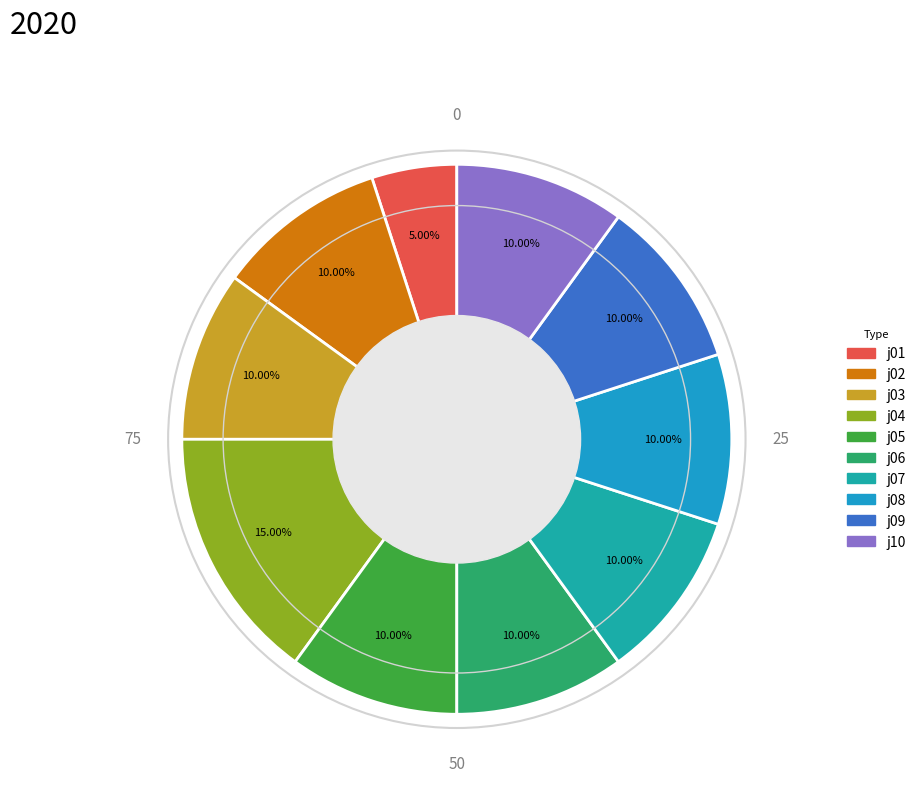

Is there any slice that represents more than half of the pie?

No